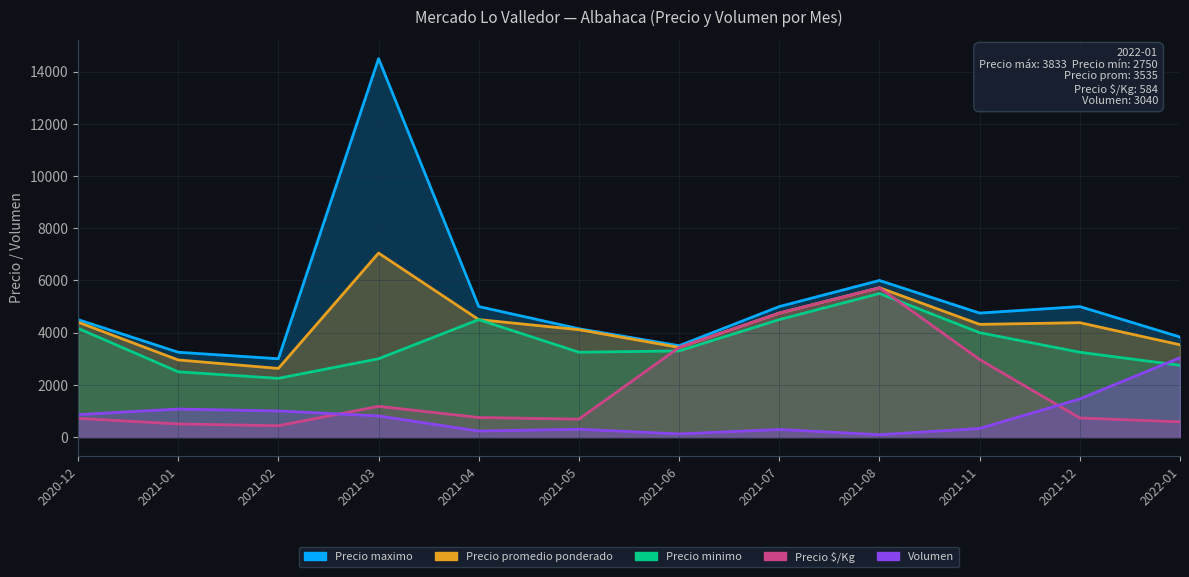

The Precio $/Kg series shows 5722 at 2021-08. True or false?

True